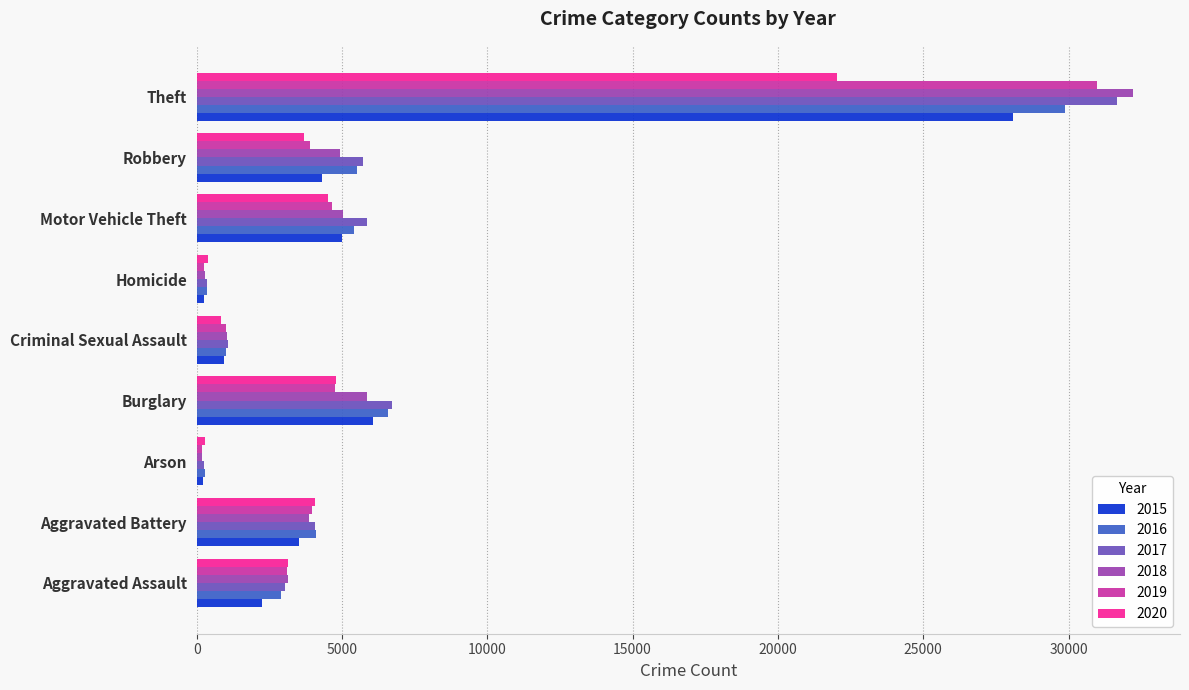

What is the spread (max minus min) of values at Theft?

10205